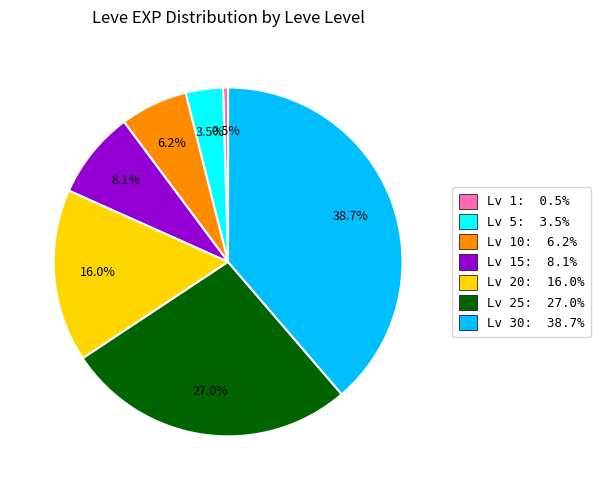

Between Lv 30: 38.7% and Lv 15: 8.1%, which is larger?

Lv 30: 38.7%